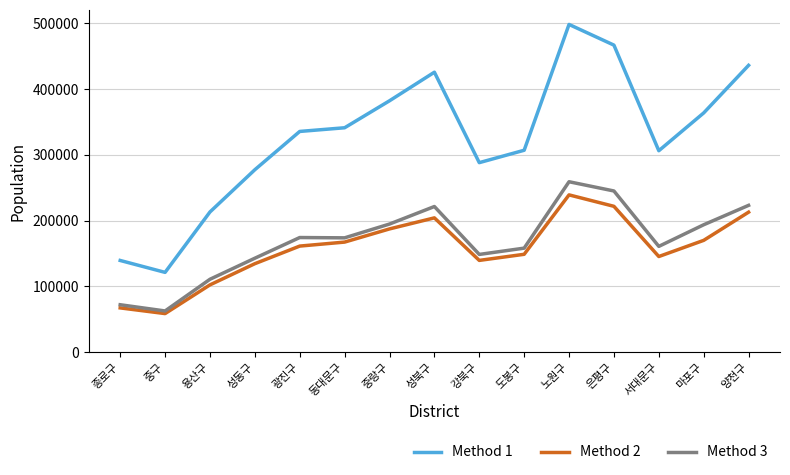

Is the value of Method 2 at 마포구 greater than the value of Method 1 at 종로구?

Yes